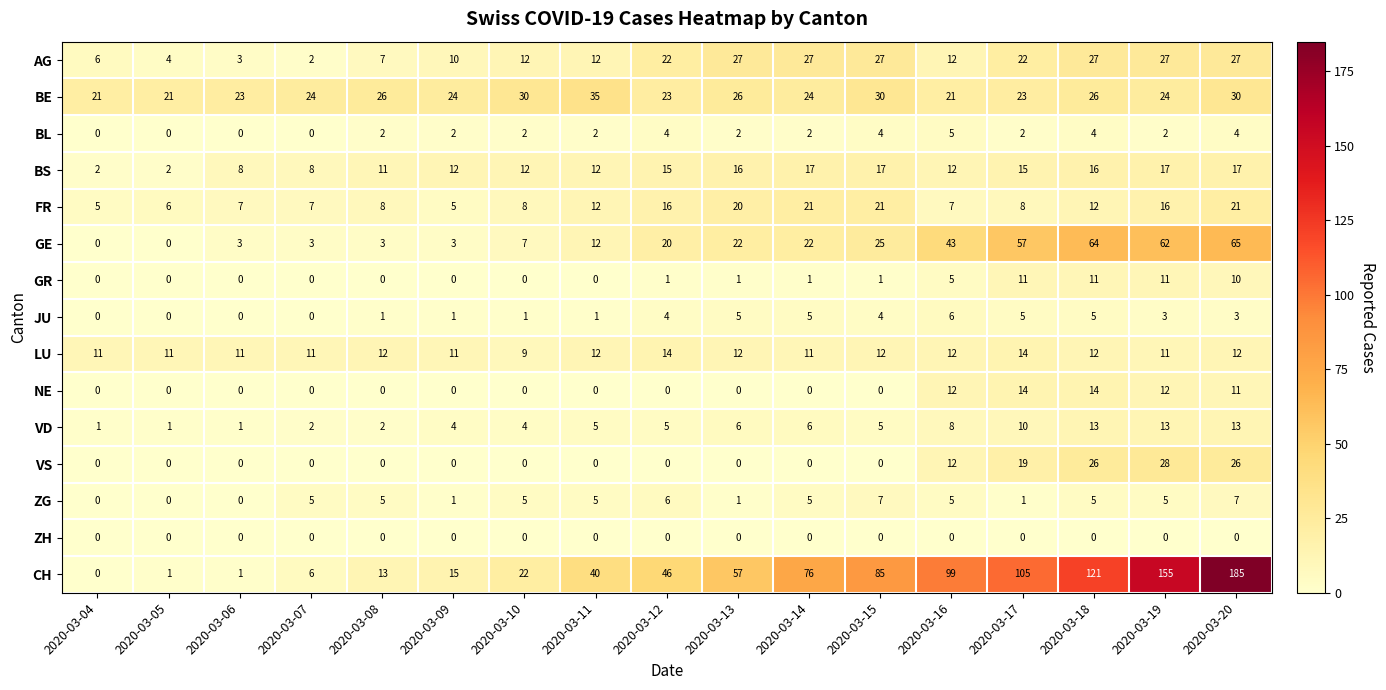

At which category is the sum across all series the highest?

2020-03-20